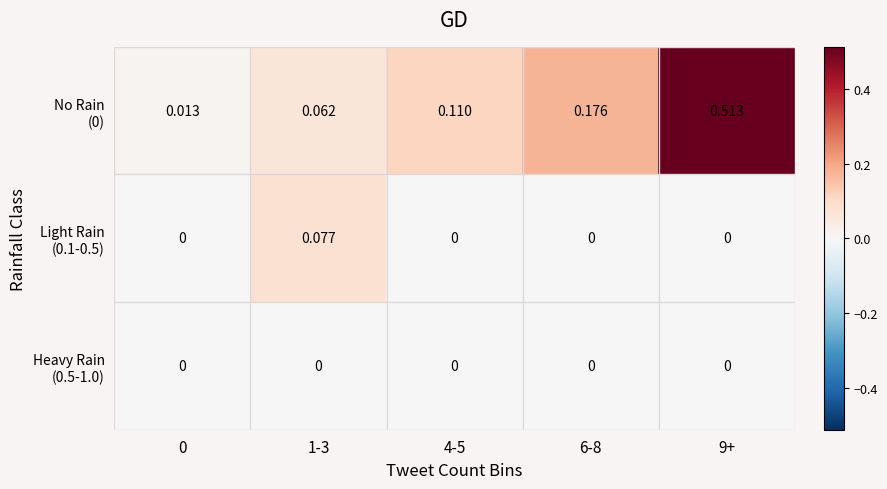

Between 1-3 and 0, which is larger?

1-3